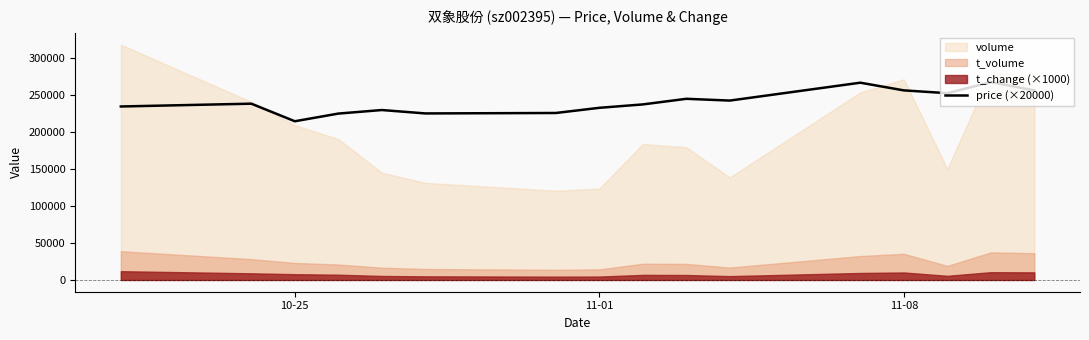

The chart shows a value of 101919.0 at 6. True or false?

False